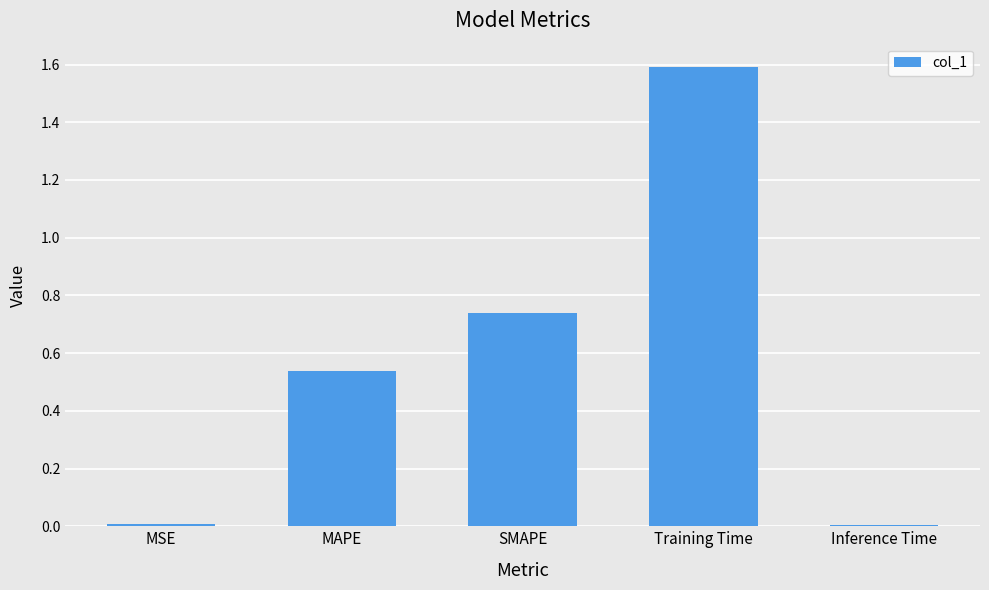

What position from the right is MAPE?

4